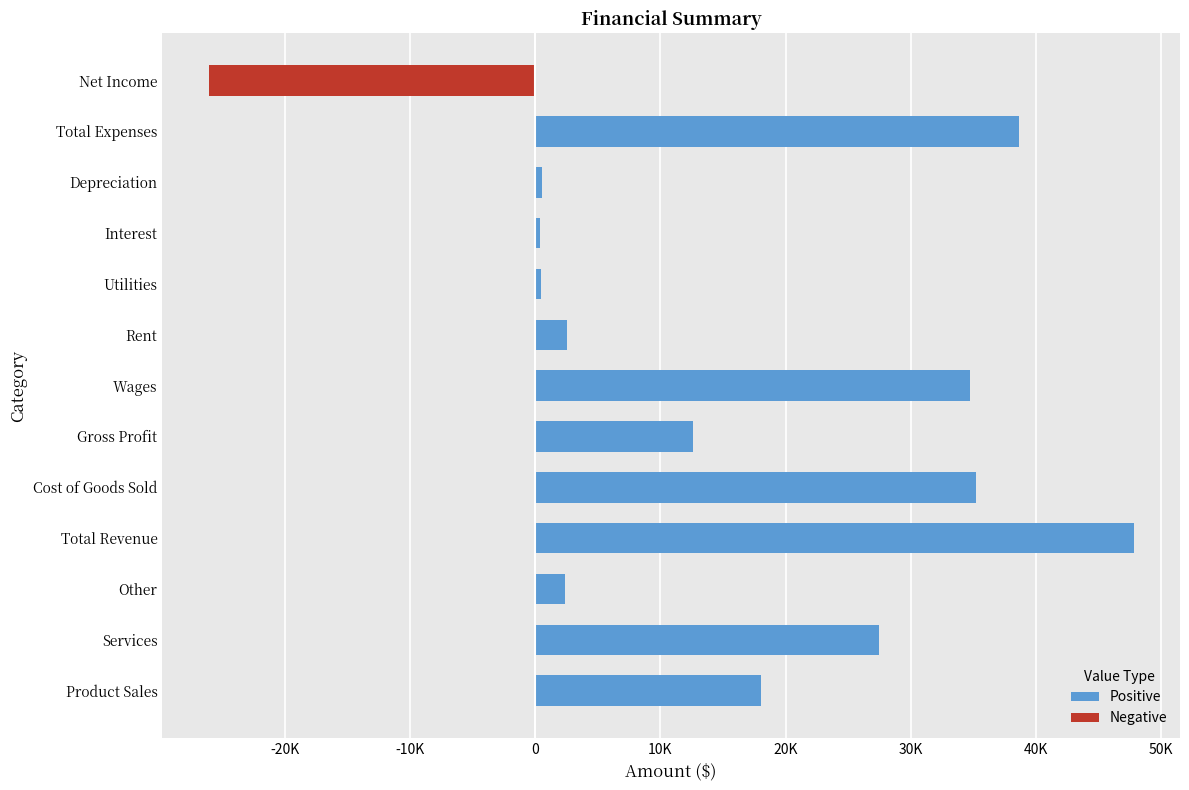

Does the chart contain any negative values?

Yes